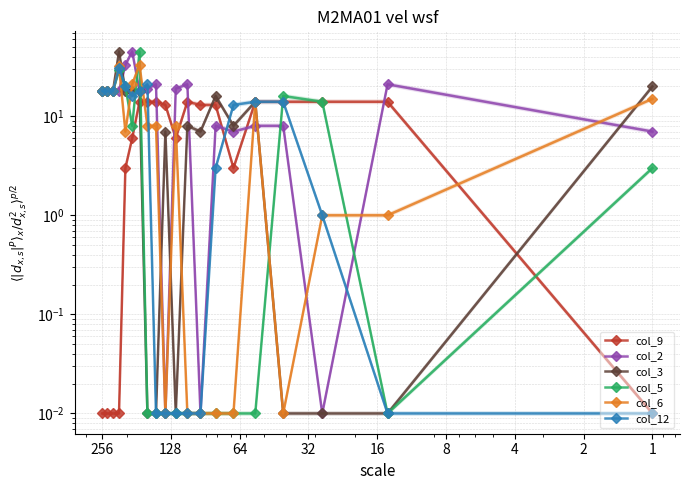

How many values in the col_5 series exceed 3?

9